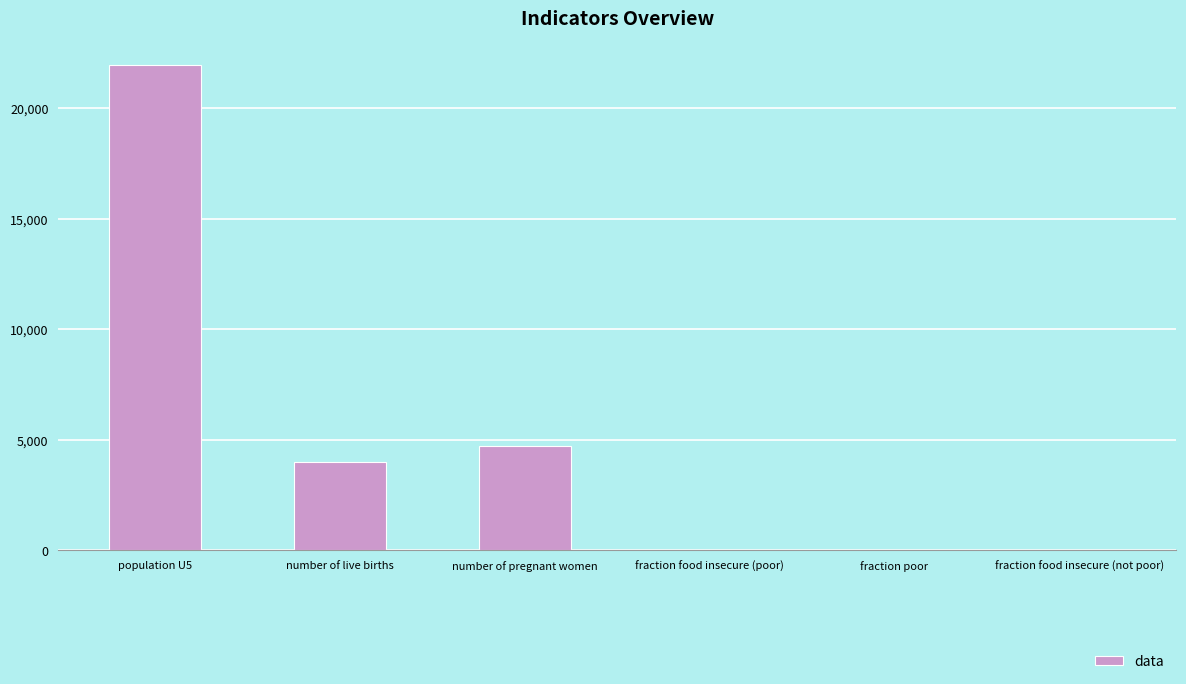

Between fraction poor and number of pregnant women, which is larger?

number of pregnant women